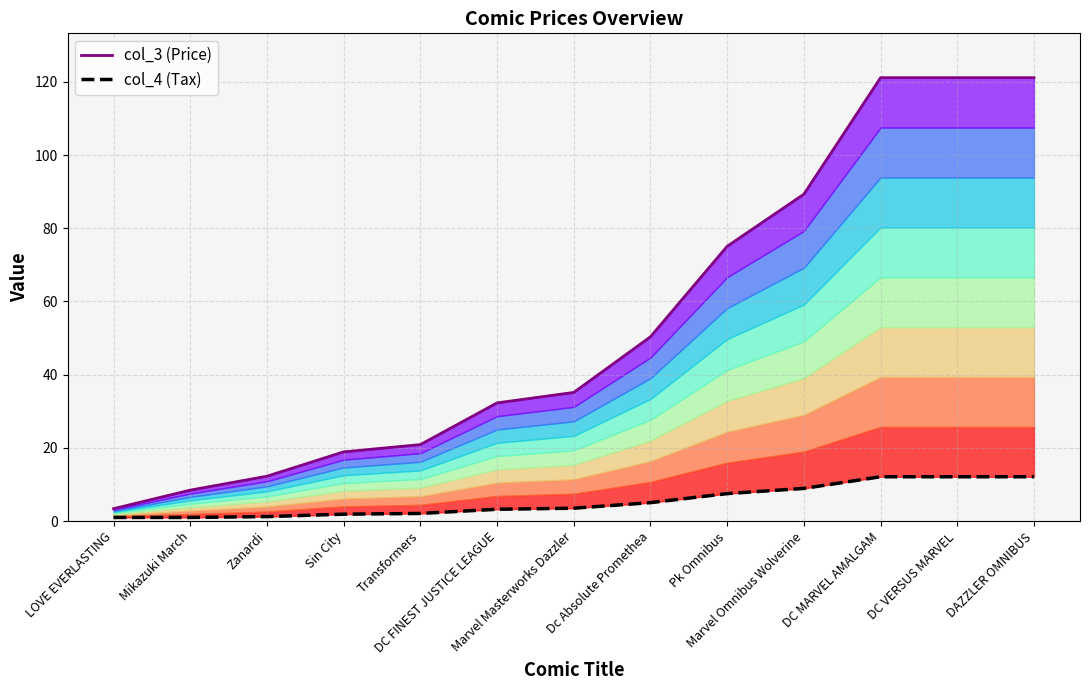

Which series has the largest total across all categories?

col_3